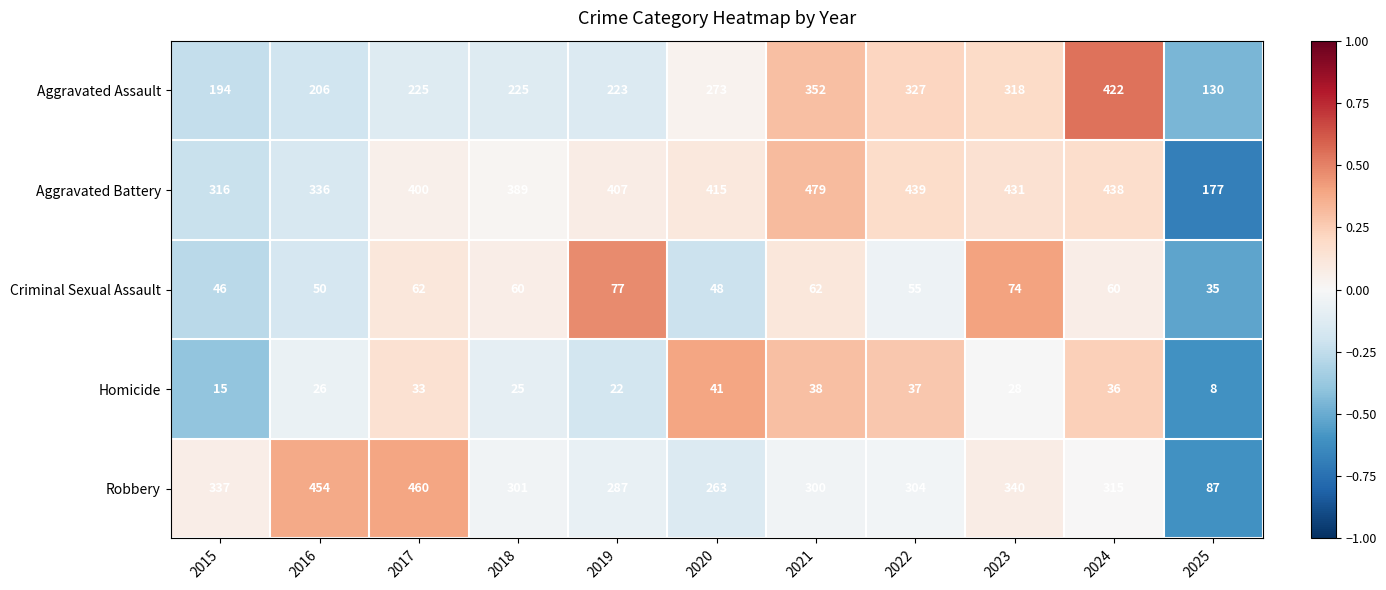

Which label corresponds to the largest value in the chart?

2021